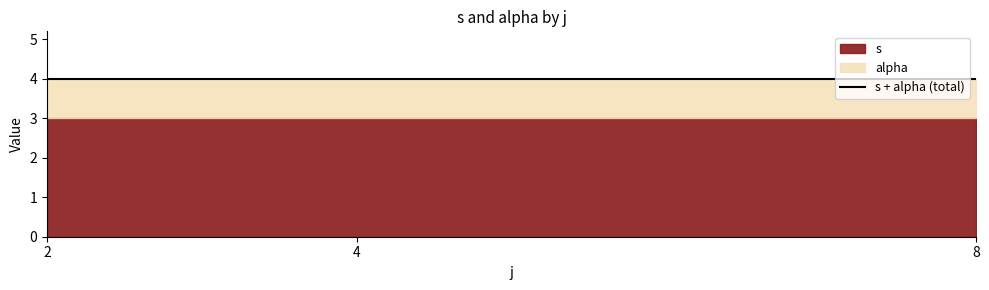

What is the average value of the alpha series?

1